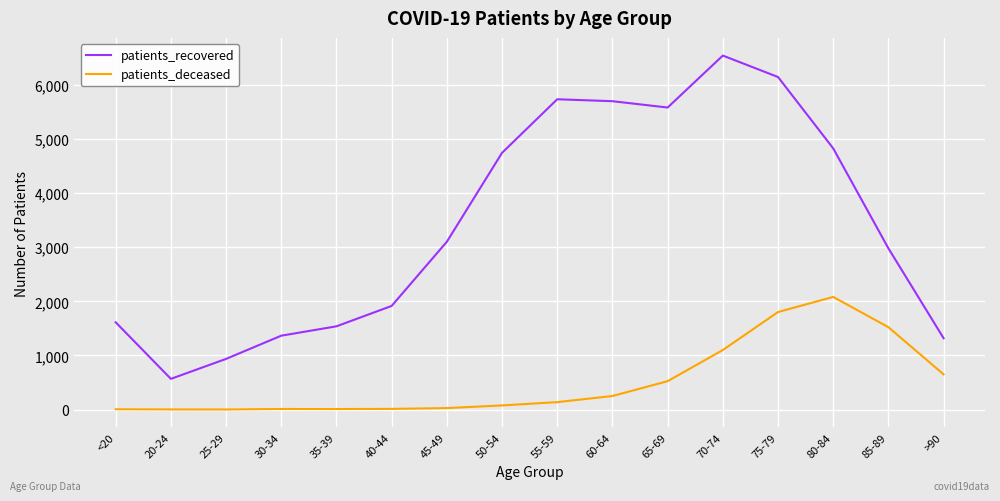

The value of patients_deceased at 45-49 is 28. True or false?

True